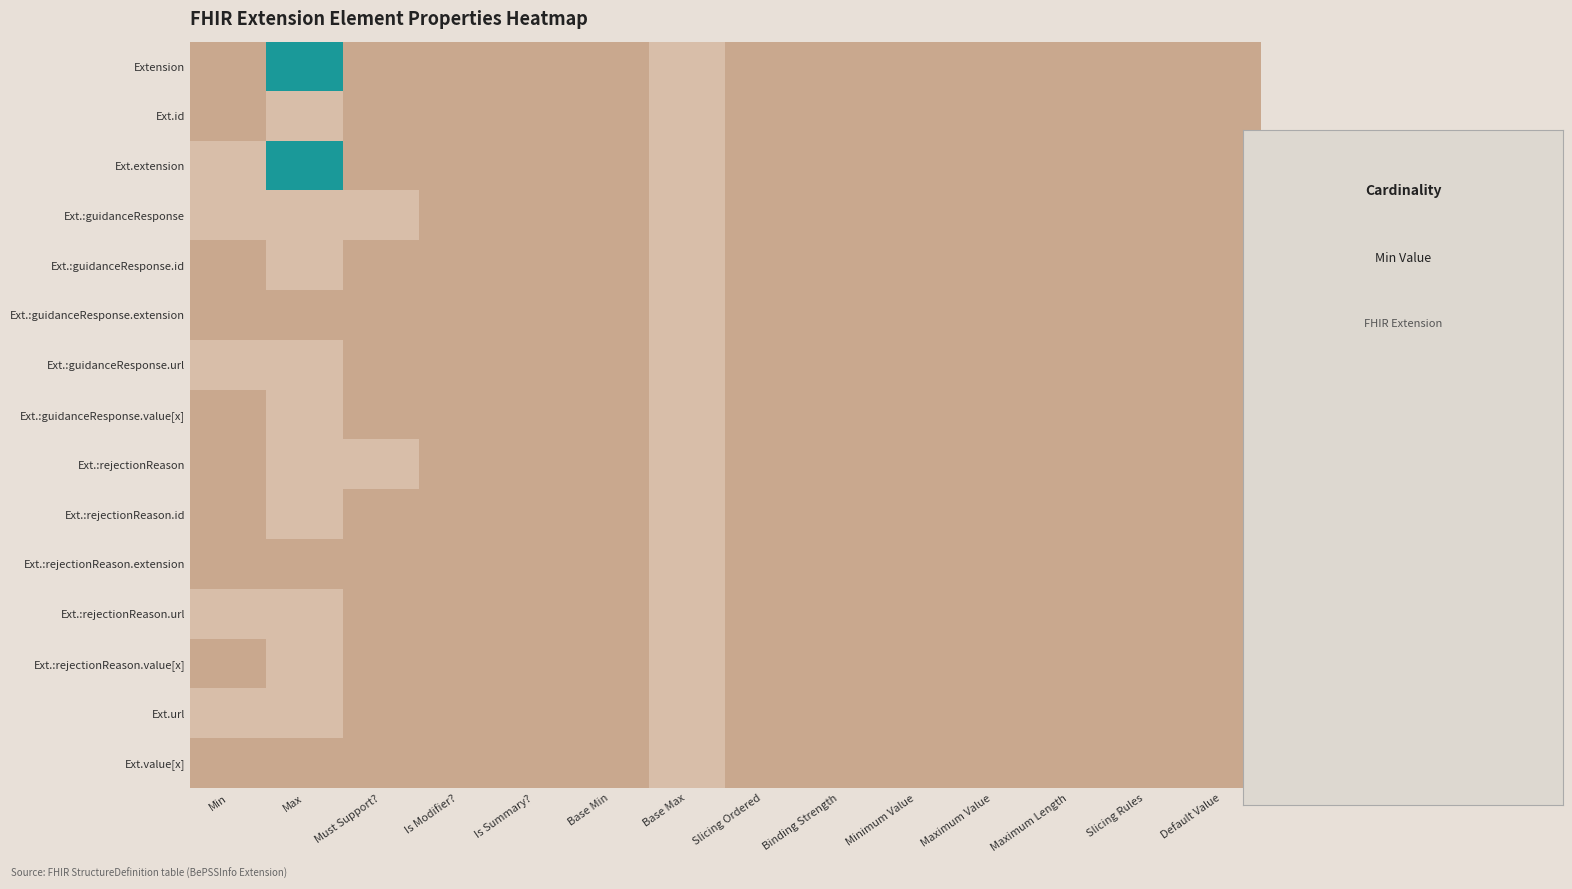

List the series in order of their peak value, lowest first.

Ext.id, Ext.:guidanceResponse, Ext.:guidanceResponse.id, Ext.:guidanceResponse.extension, Ext.:guidanceResponse.url, Ext.:guidanceResponse.value[x], Ext.:rejectionReason, Ext.:rejectionReason.id, Ext.:rejectionReason.extension, Ext.:rejectionReason.url, Ext.:rejectionReason.value[x], Ext.url, Ext.value[x], Extension, Ext.extension